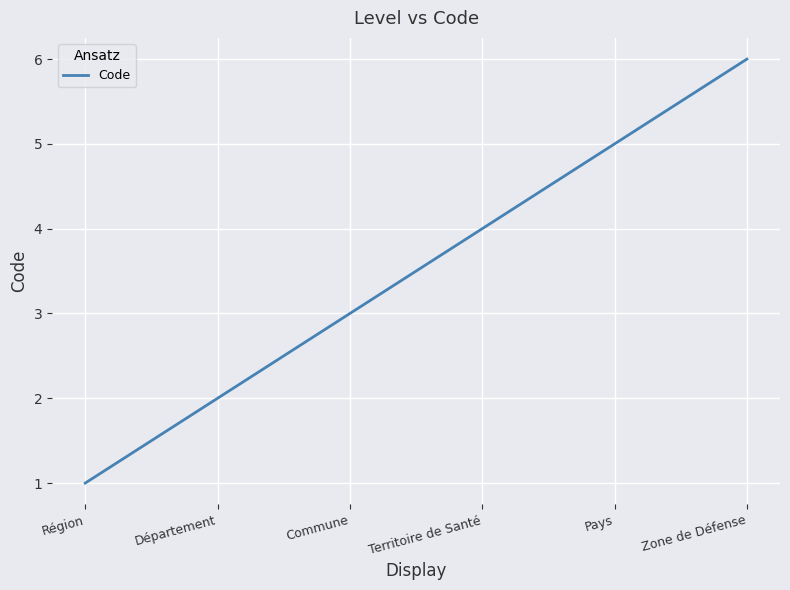

What is the difference between the maximum and minimum values?

5